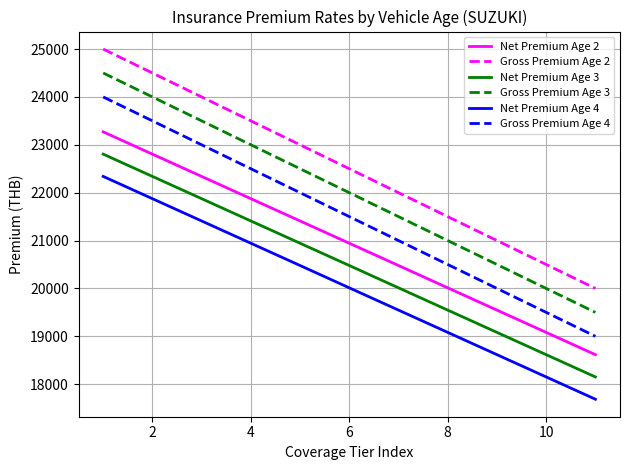

True or false: Gross Premium Age 2 and Net Premium Age 2 cross at least once.

False